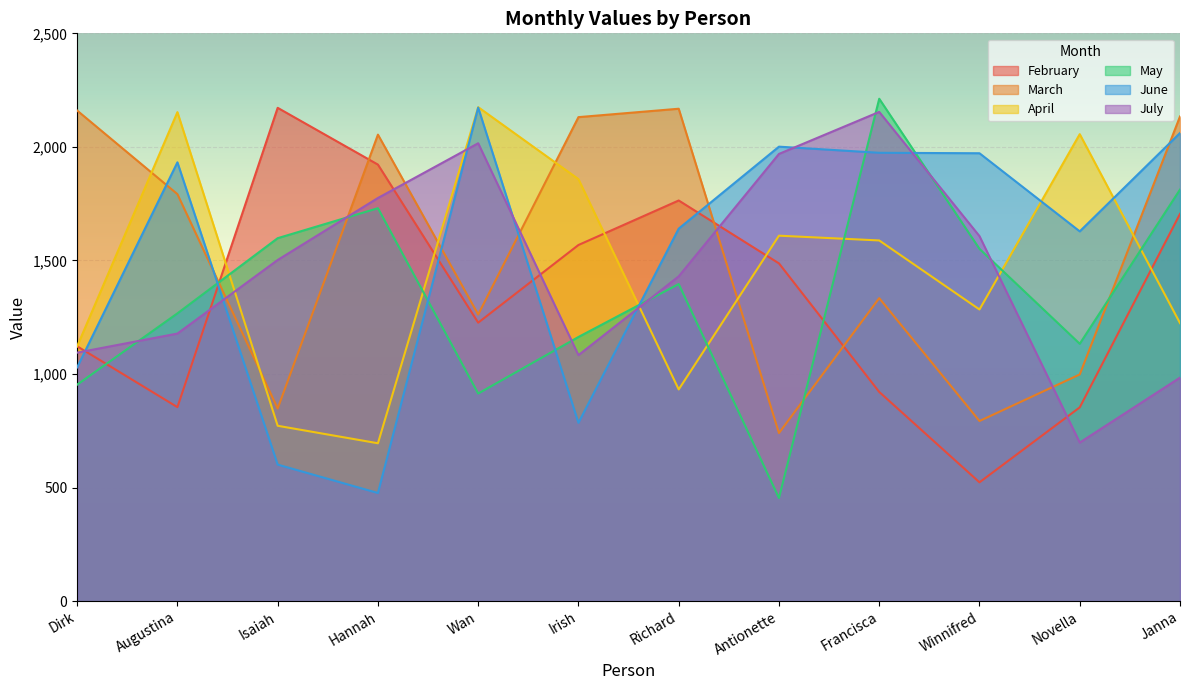

What is the value of the March point at the 10th from the left?

793